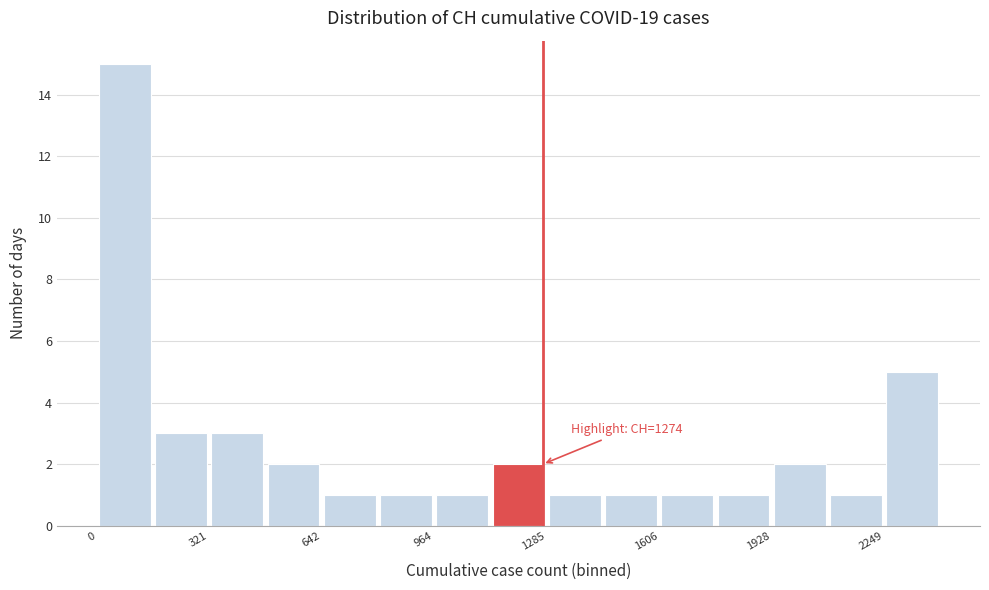

Read against the x-axis, roughly where is the centre of the tallest bar?

100